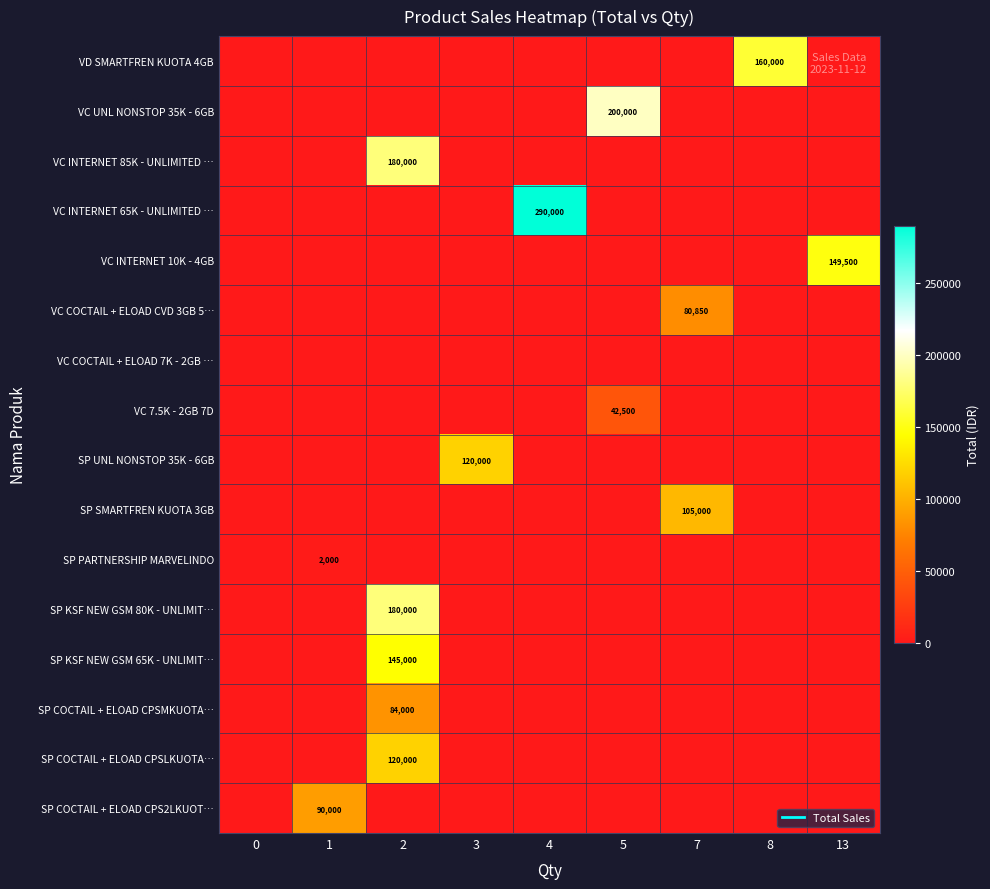

What is the difference between the maximum and second lowest values in the VC INTERNET 65K - UNLIMITED … series?

290000